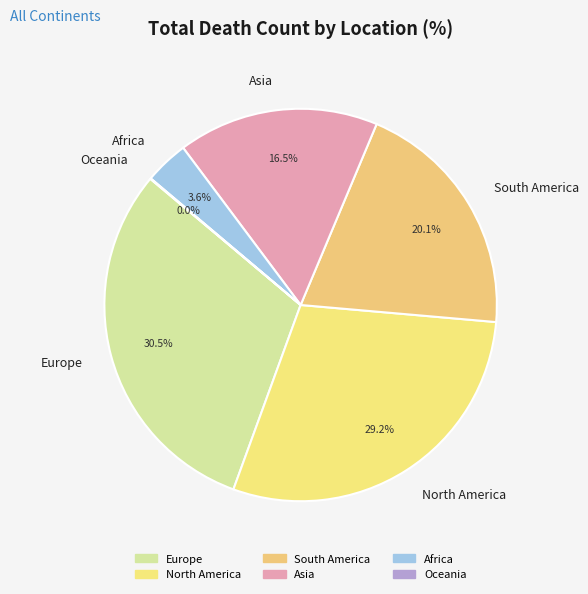

To the nearest percent, what is the combined percentage of North America and Africa?

33%